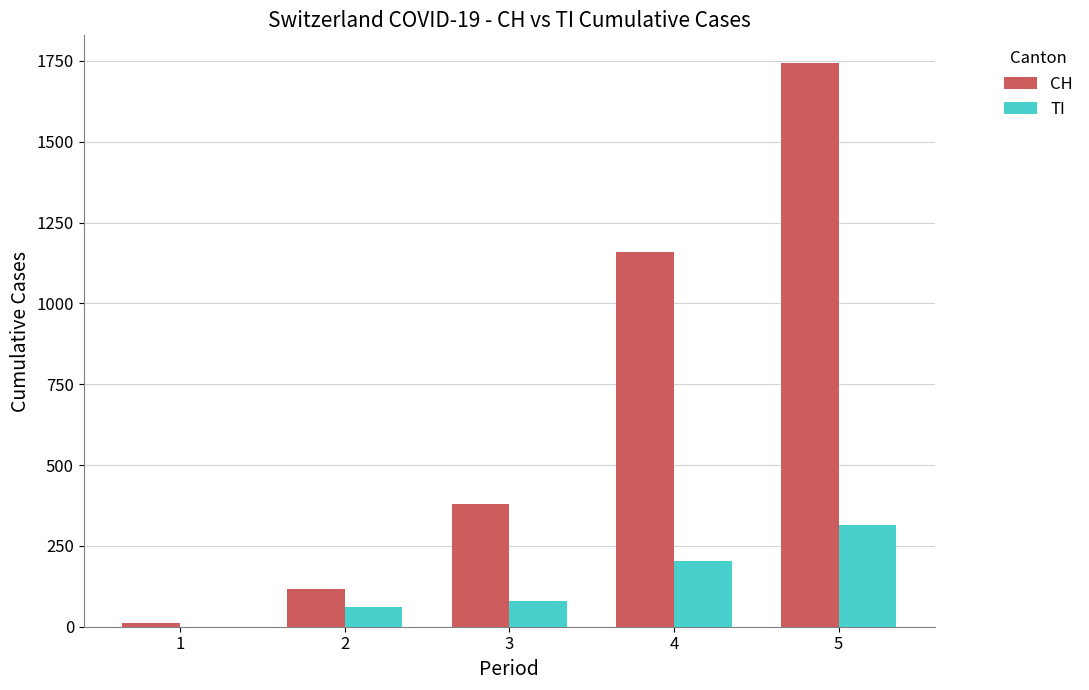

The CH series shows 116 at 2. True or false?

True